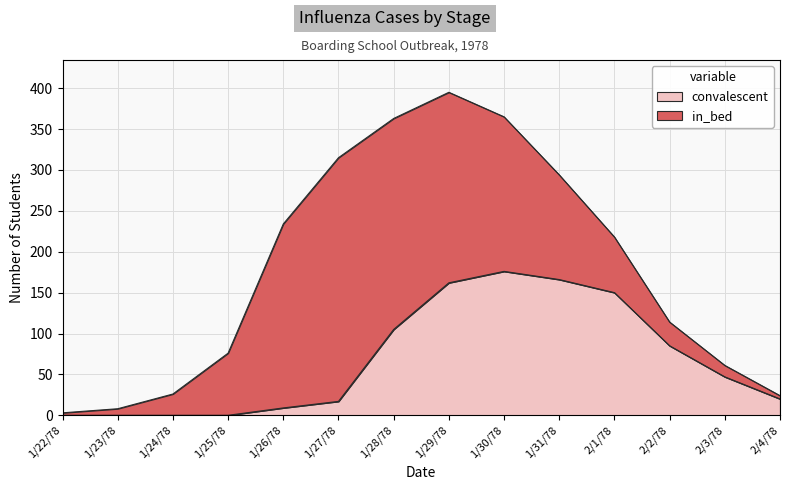

What is the label of the 12th point from the right?

1/24/78